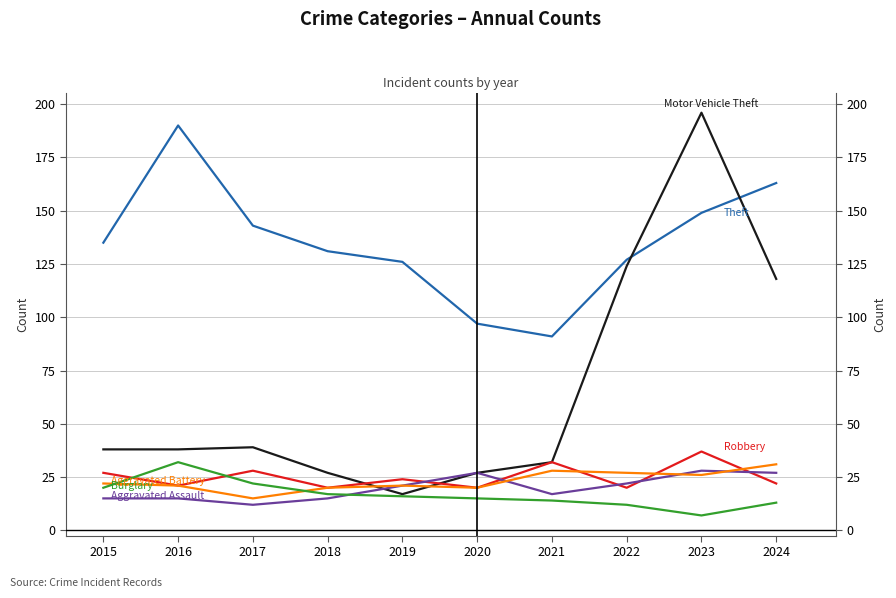

How many data points in Theft are less than 135?

5